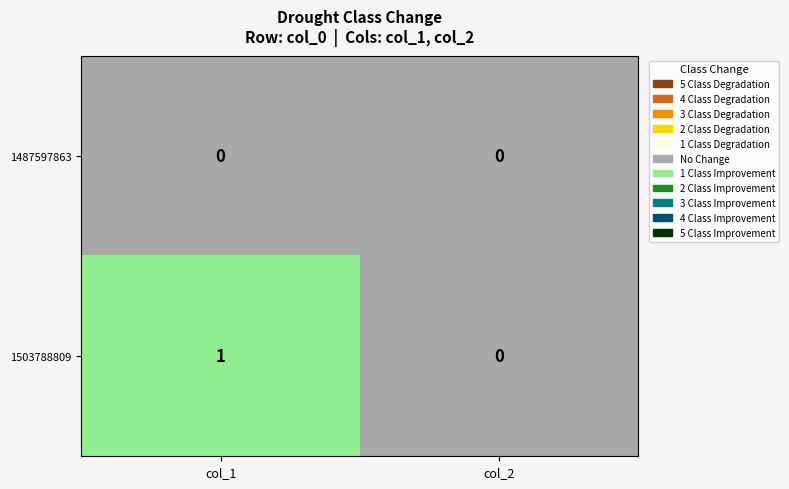

Reading right to left, what are all the values shown in this chart?

1487597863: 0	0
1503788809: 0	1